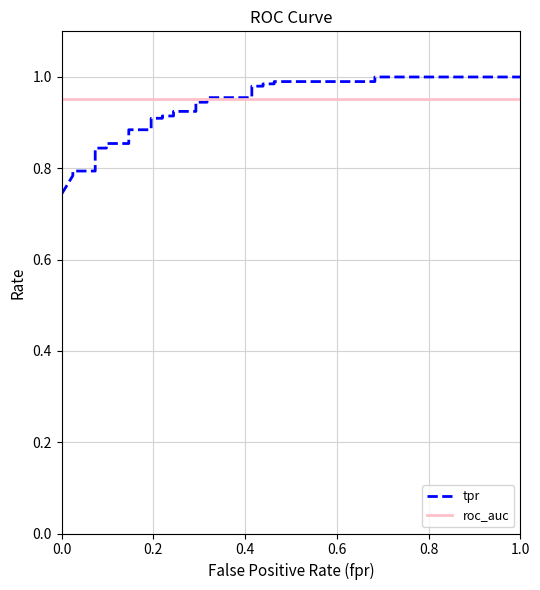

What is the label of the 5th point from the left?

0.8